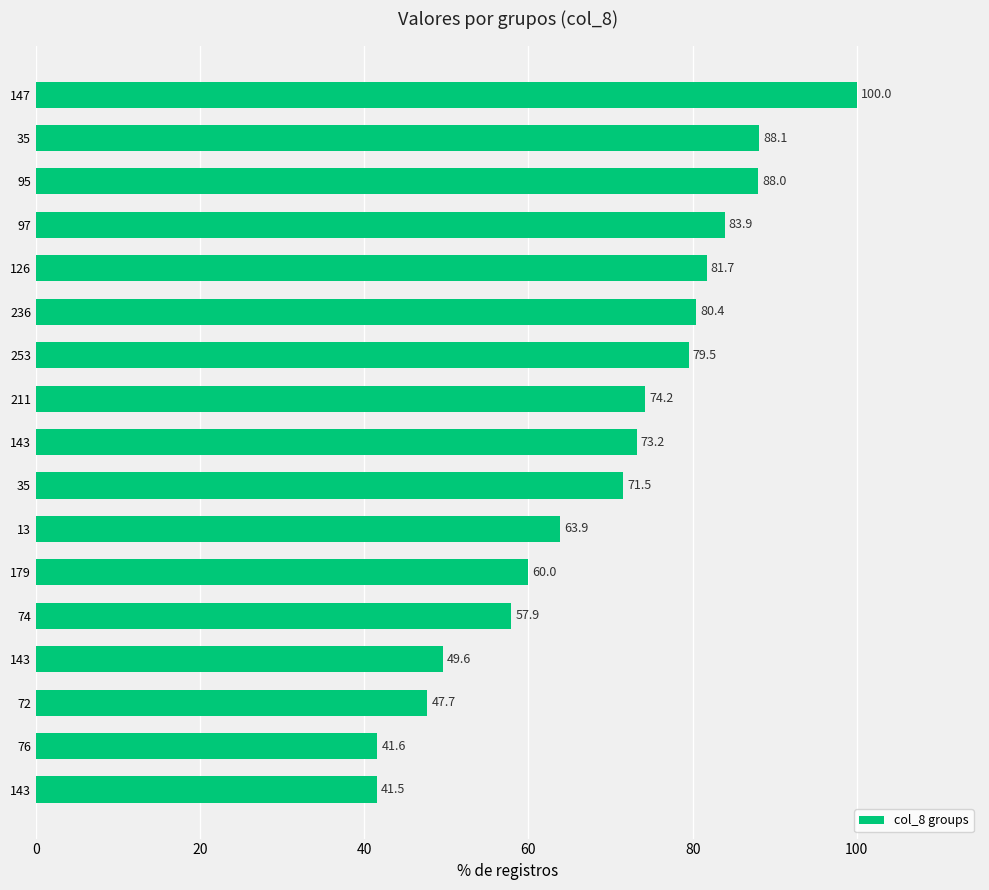

How many values exceed 73?

9